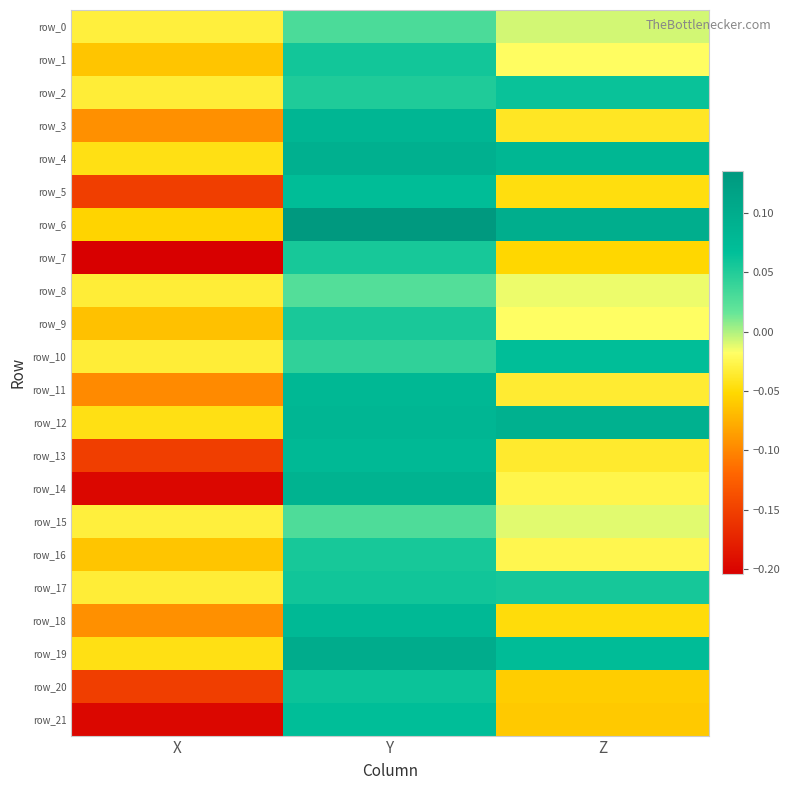

Rank the series by their maximum value, from highest to lowest.

row_6, row_19, row_4, row_12, row_14, row_3, row_11, row_18, row_13, row_5, row_21, row_10, row_2, row_20, row_17, row_1, row_16, row_7, row_9, row_0, row_15, row_8